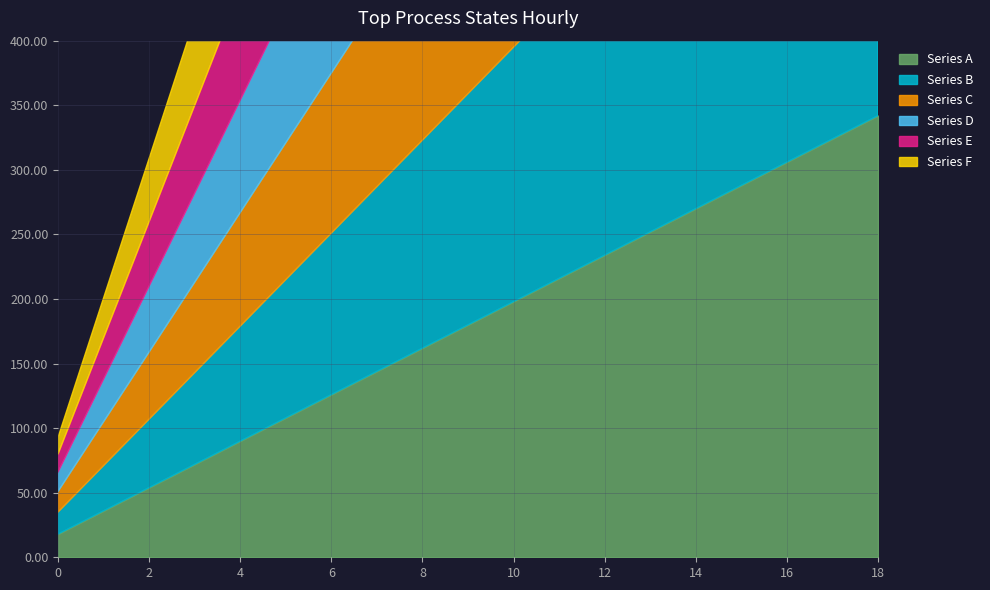

Rank the series at 16 from highest to lowest value.

Series A, Series B, Series C, Series D, Series E, Series F